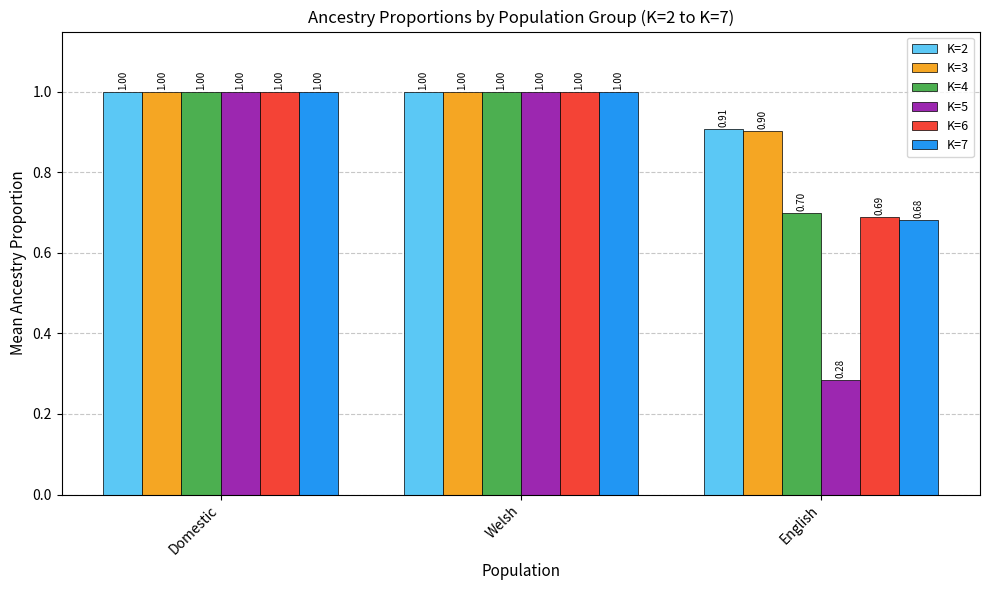

Where is K=6 nearest to the value 0?

English